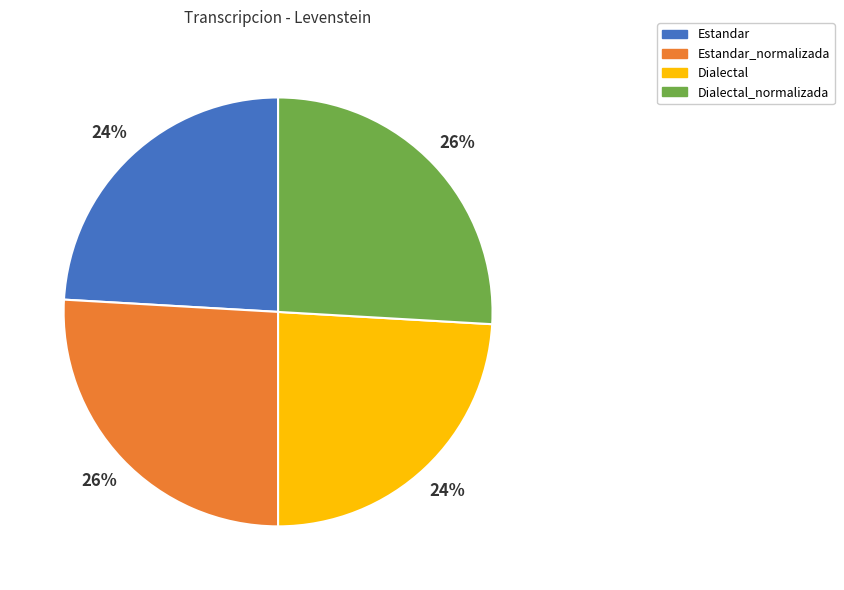

What is the ratio of the value at Dialectal_normalizada to the value at Estandar_normalizada?

1.0